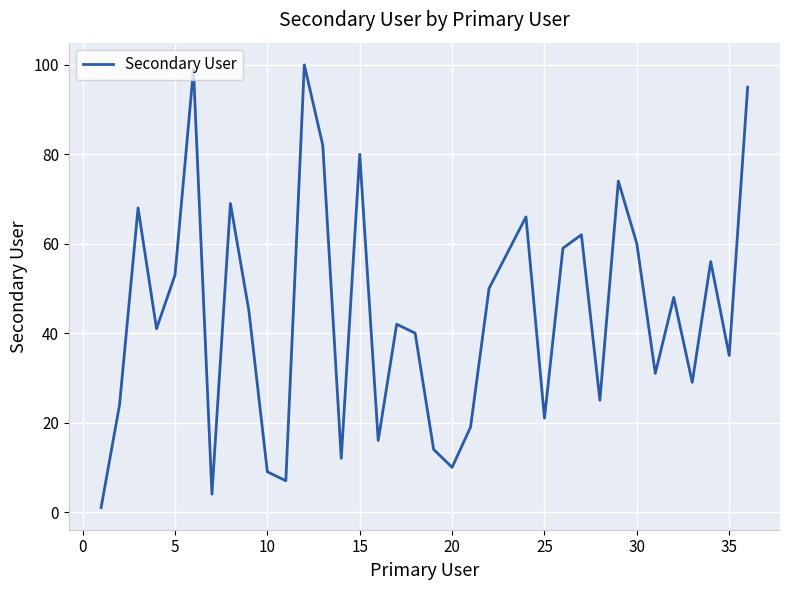

What is the smallest value displayed?

1